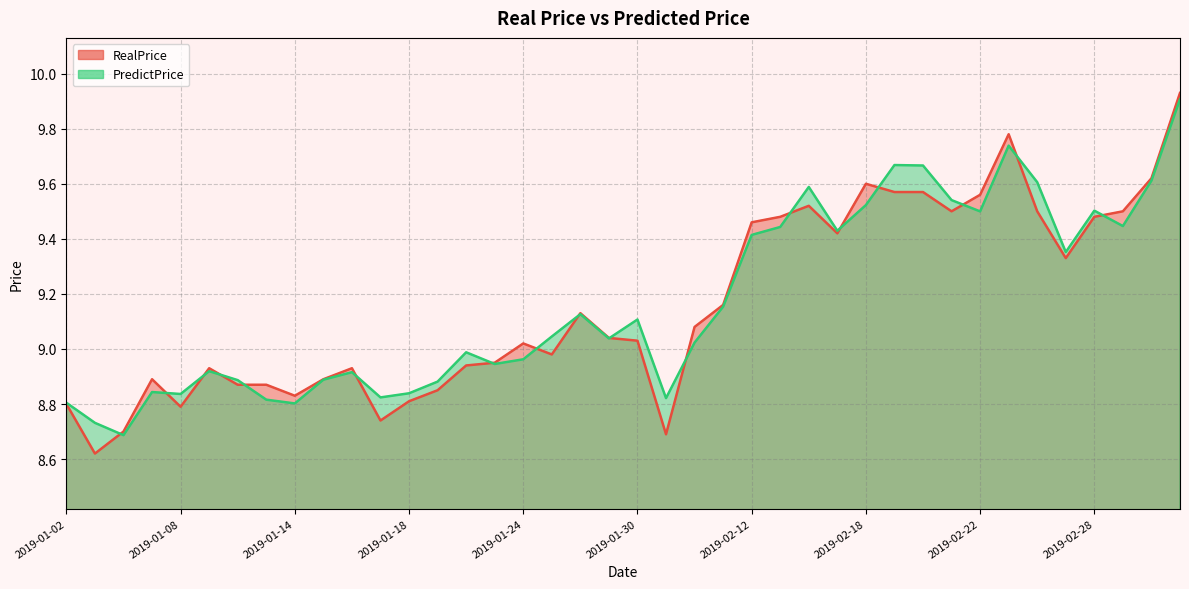

True or false: RealPrice has more than 1 interior local peaks.

True